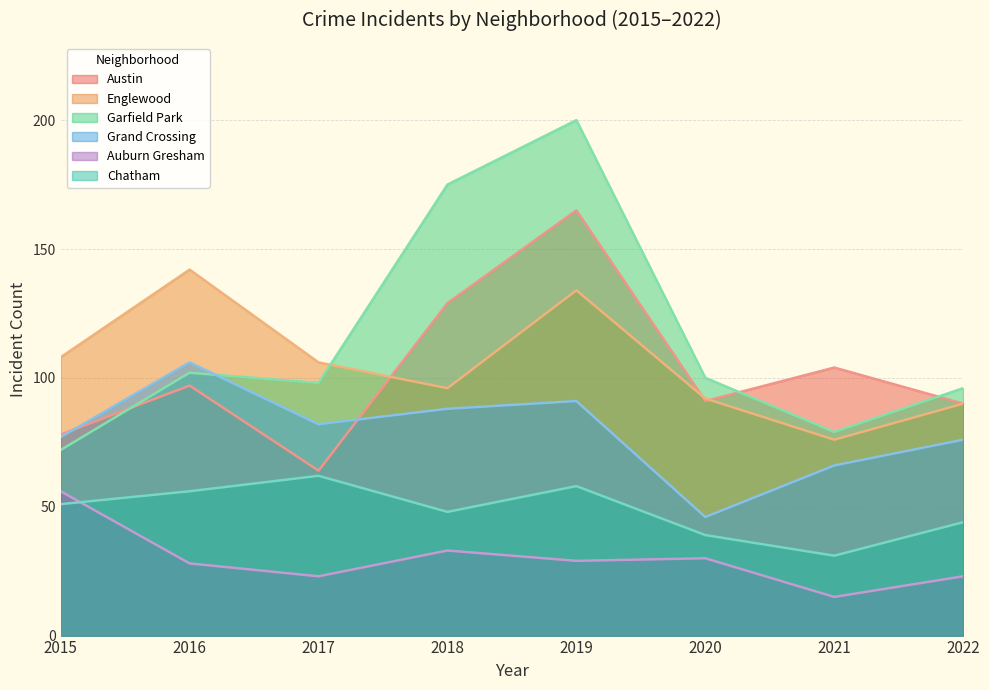

How many data points in Chatham are less than 51?

4